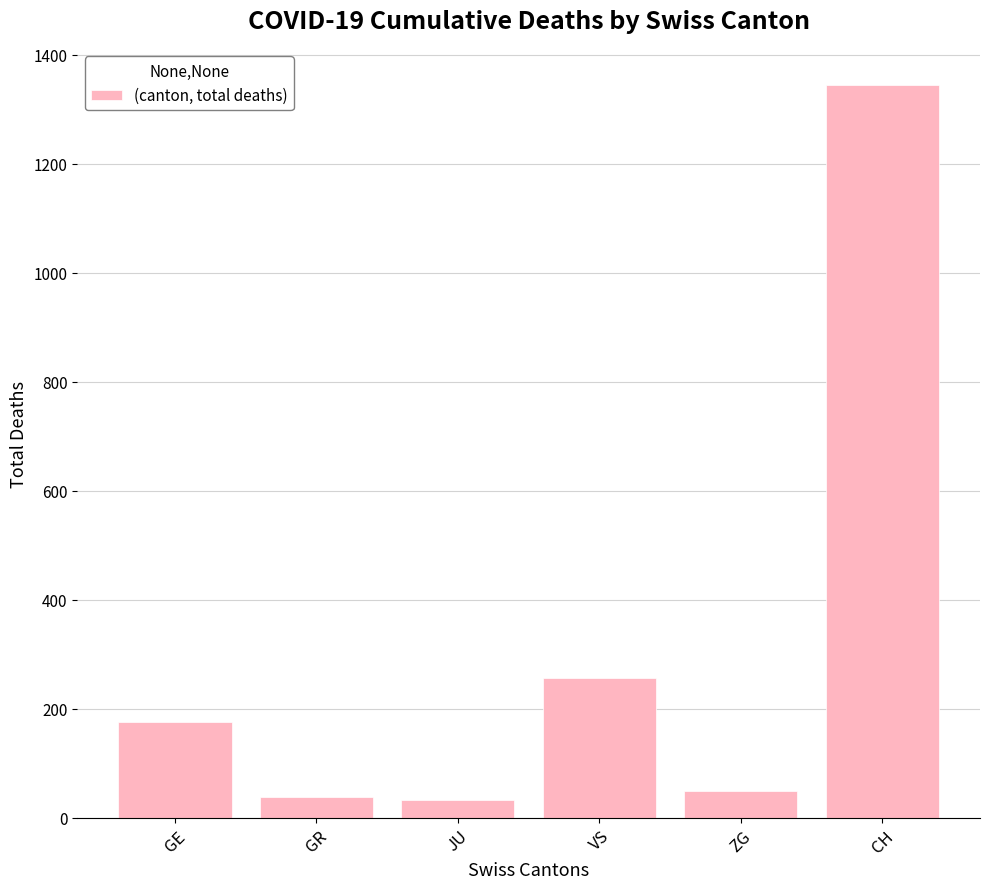

What is the difference between the maximum and minimum values?

1312